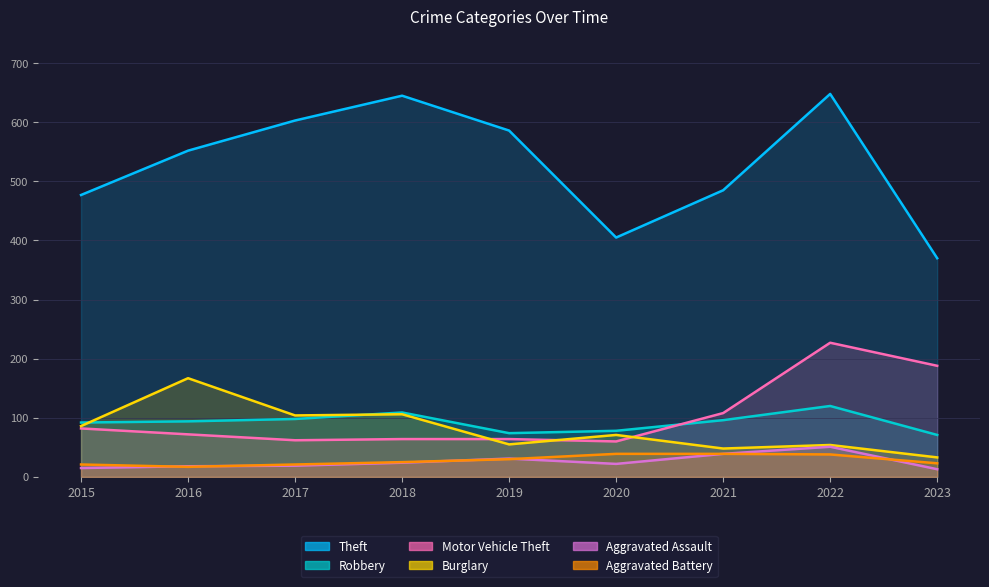

True or false: Theft and Aggravated Battery intersect in this chart.

False